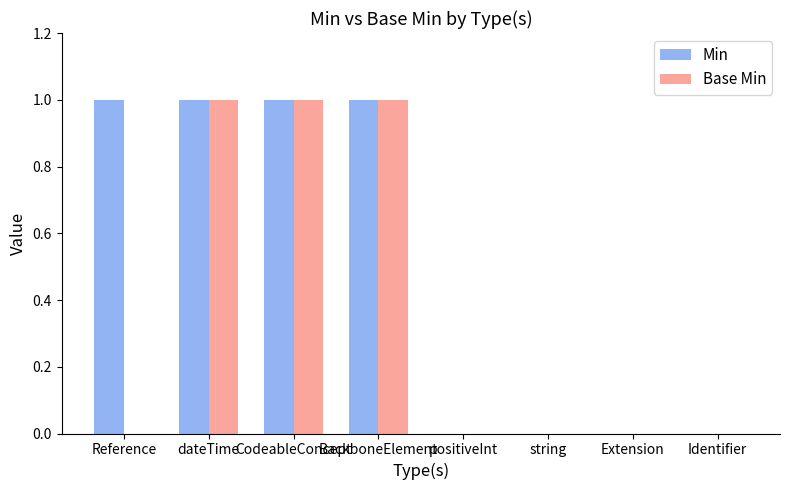

Which series has the largest total across all categories?

Min